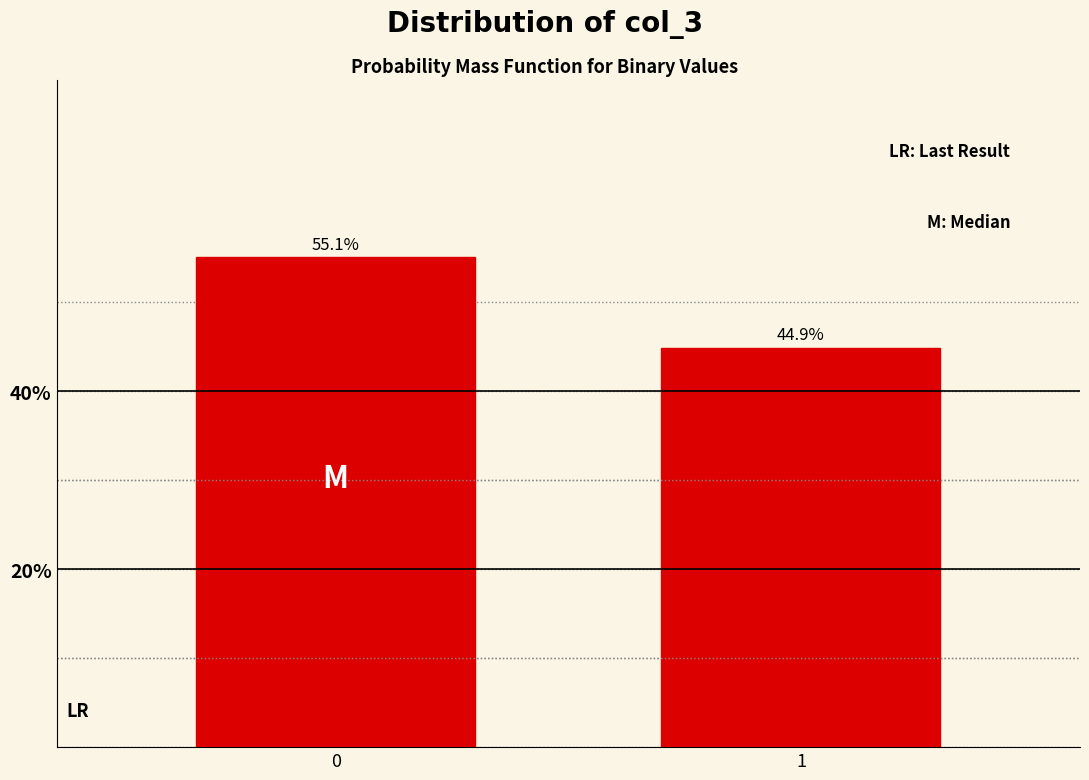

Reading left to right, extract all data points from this chart.

0=55.1	1=44.9